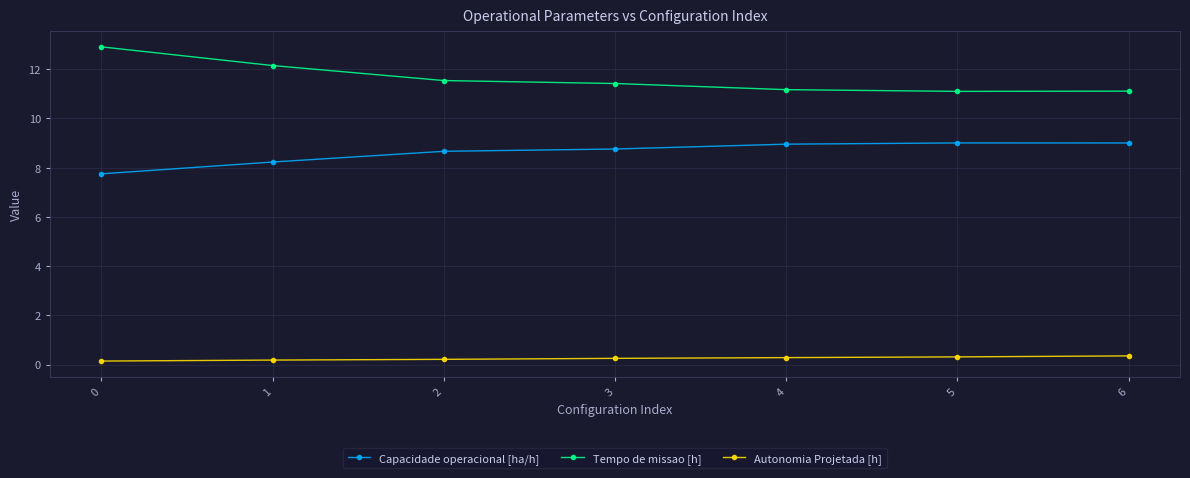

How many lines are shown in the chart?

3